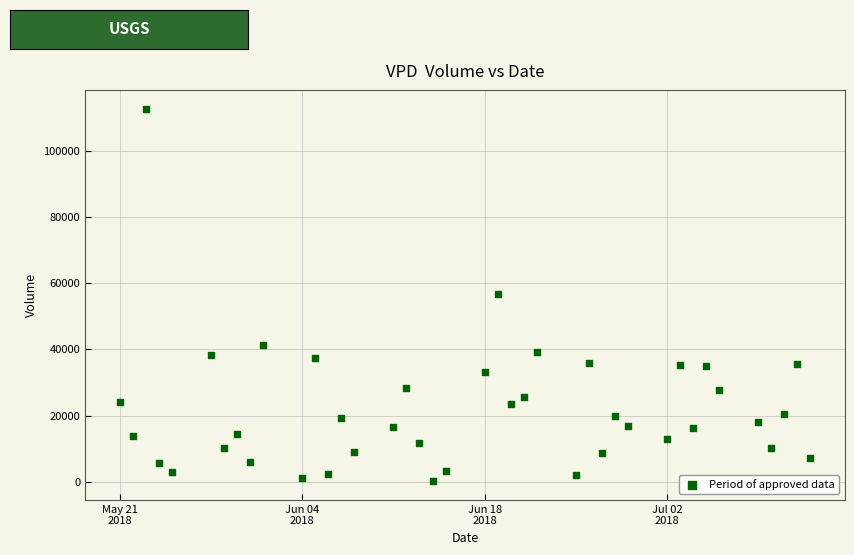

What is the range of X values (max minus min)?

53